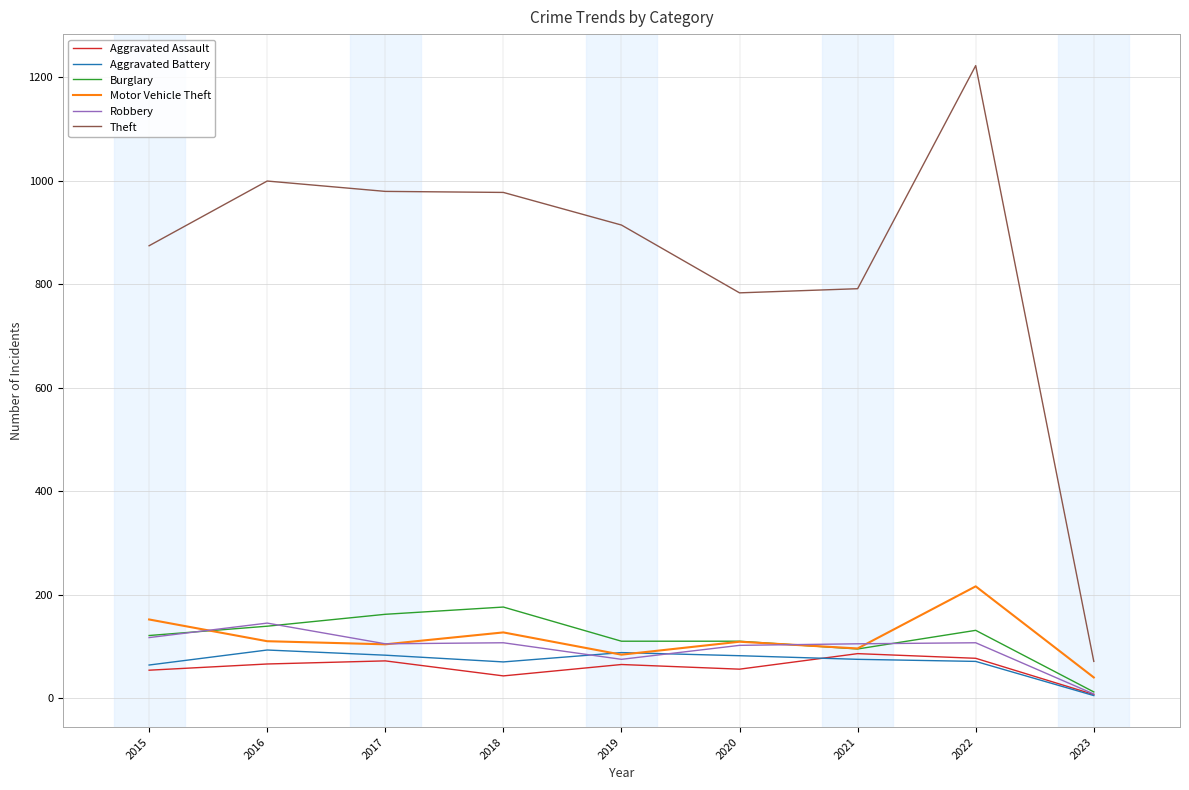

What is the total value across all series at 2020?

1242